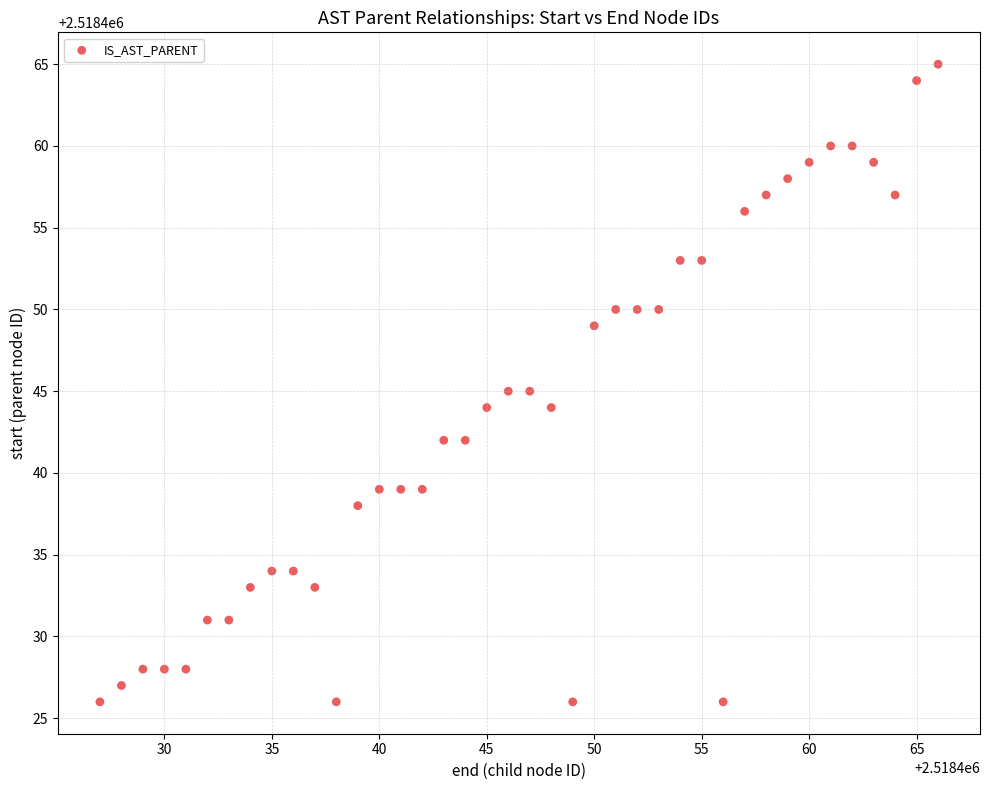

What is the range of Y values (max minus min)?

39